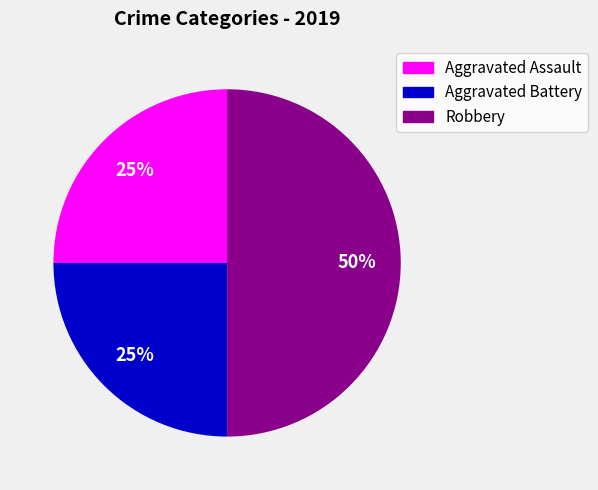

Combined, do Aggravated Battery and Robbery account for over 50%?

Yes